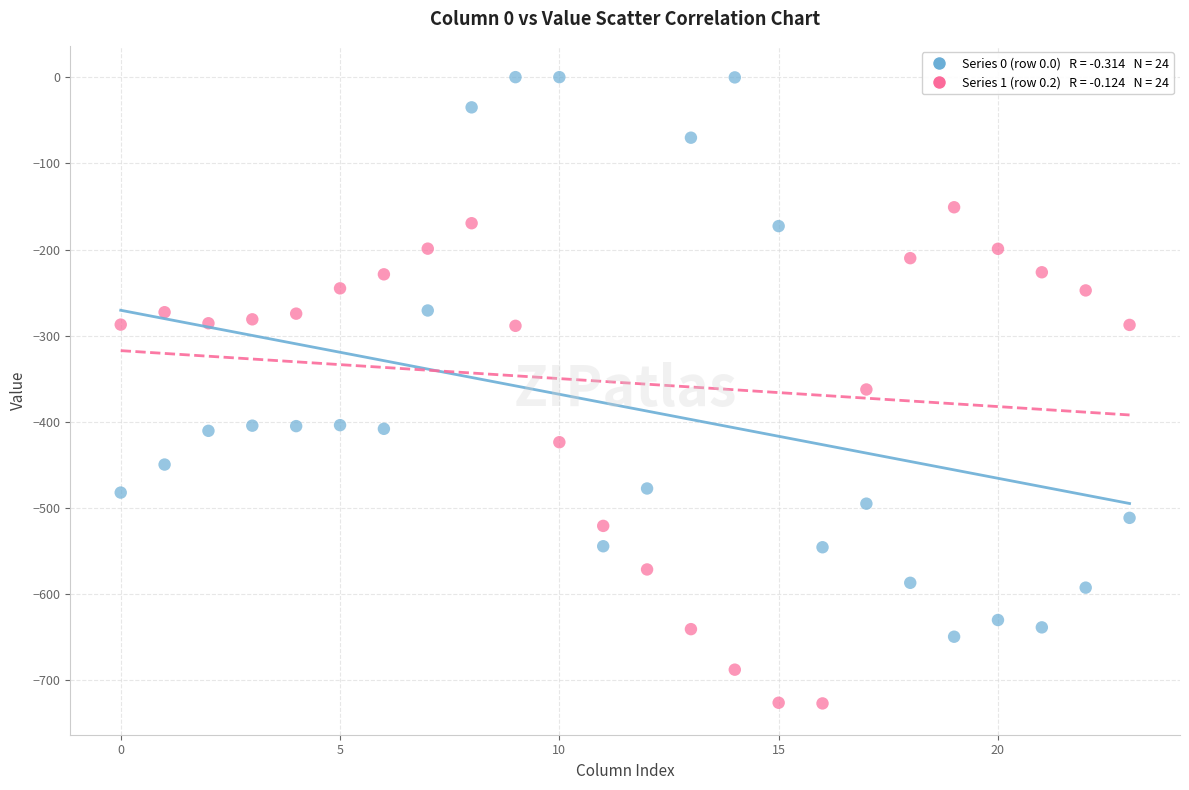

Across all data points, what is the range of Y values (max minus min)?

726.6